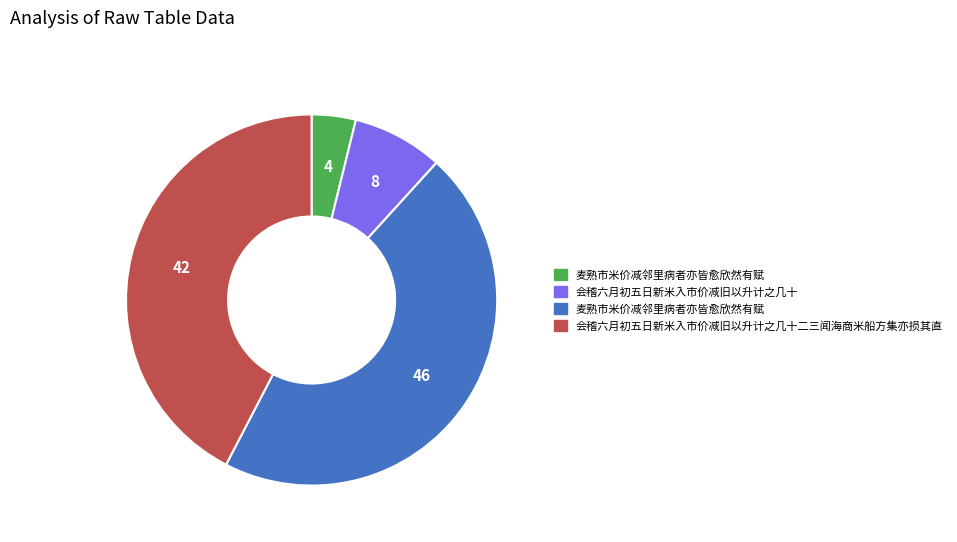

Is there any slice that represents more than half of the pie?

No